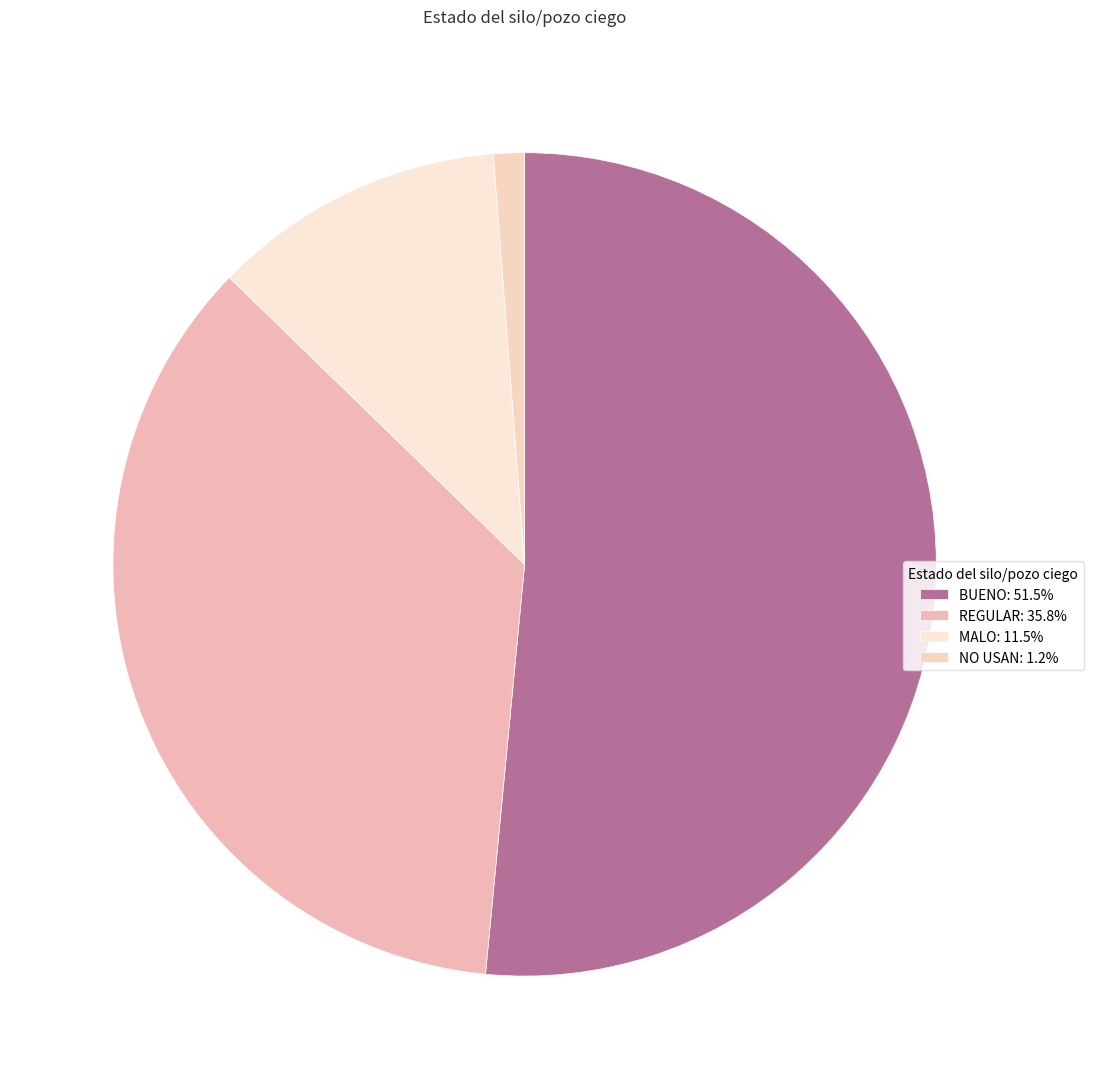

How many slices are in this pie chart?

4